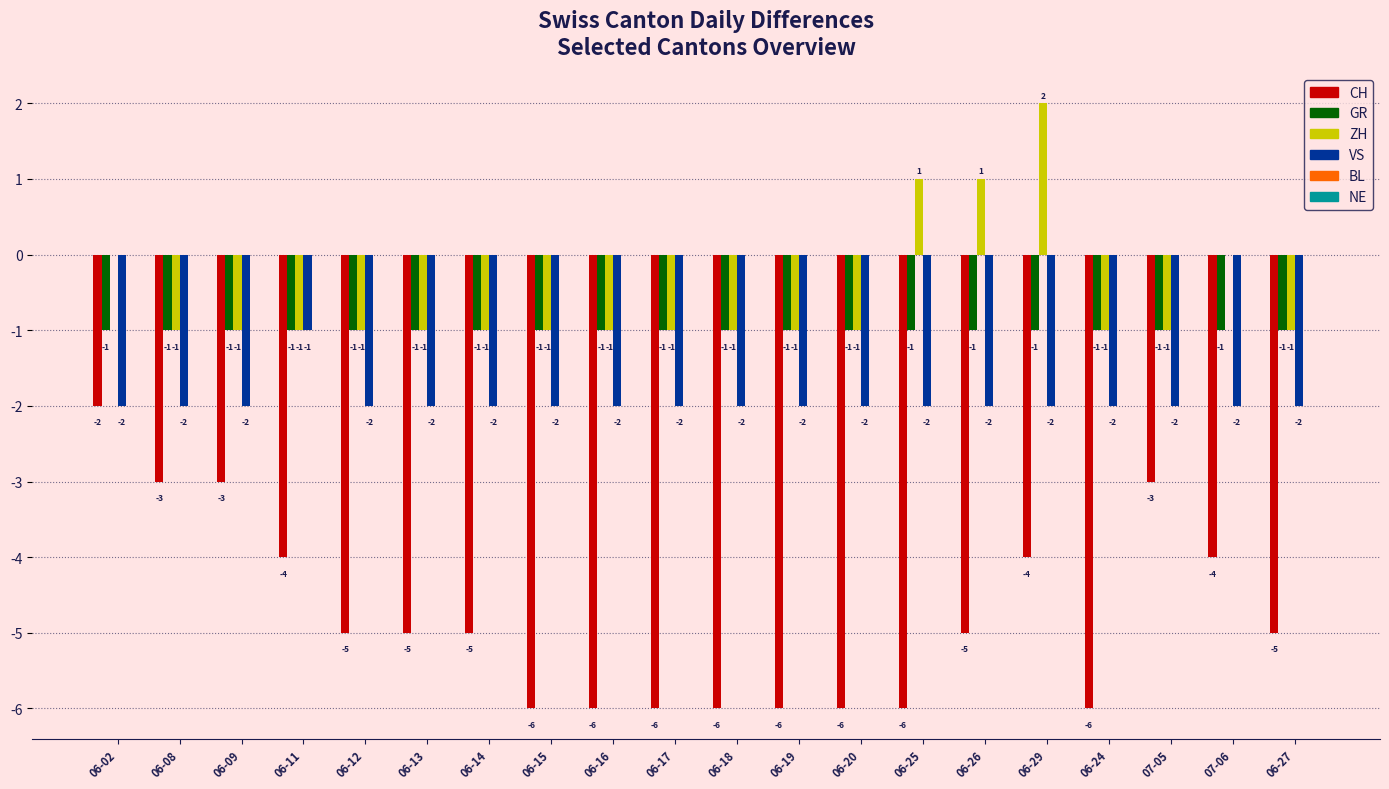

Which category has the highest value across all series?

06-29